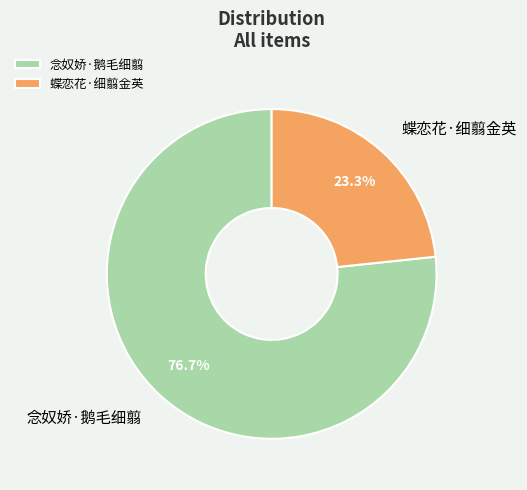

What percentage is the 念奴娇·鹅毛细翦 slice, to the nearest percent?

77%